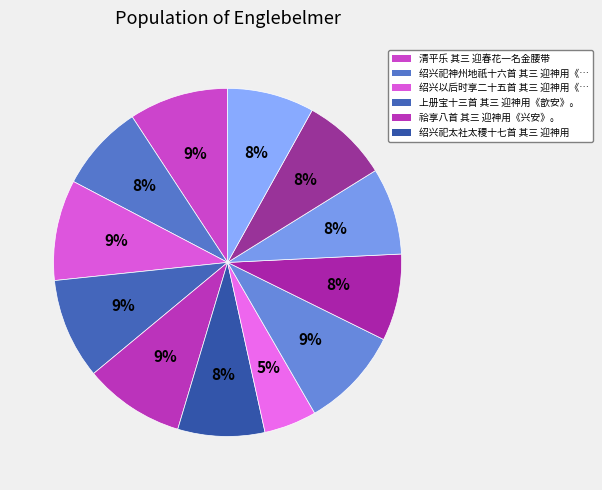

Count the number of slices in the pie.

12